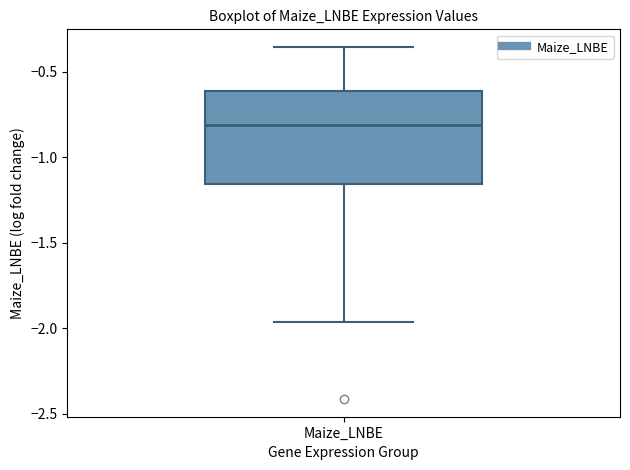

Where is the lower edge of the box for Maize_LNBE on the y-axis? The values are not printed on the chart, so give them approximately, as read against the axis.

-1.15